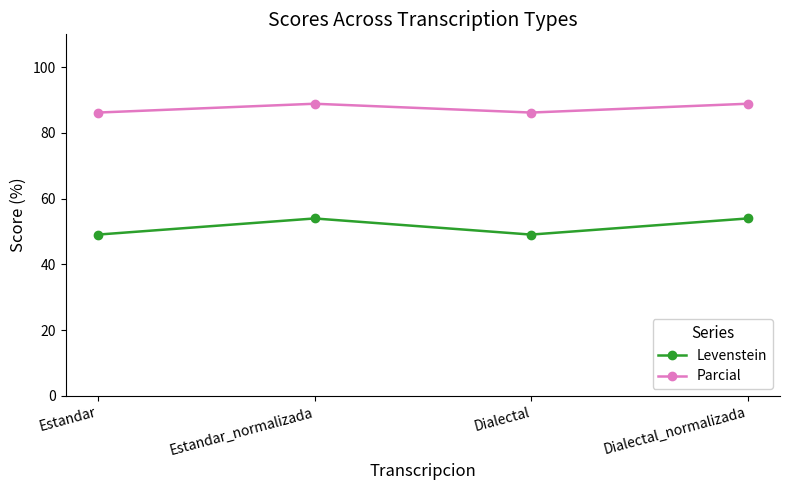

What is the sum of the Levenstein values at Dialectal and Estandar_normalizada?

103.1